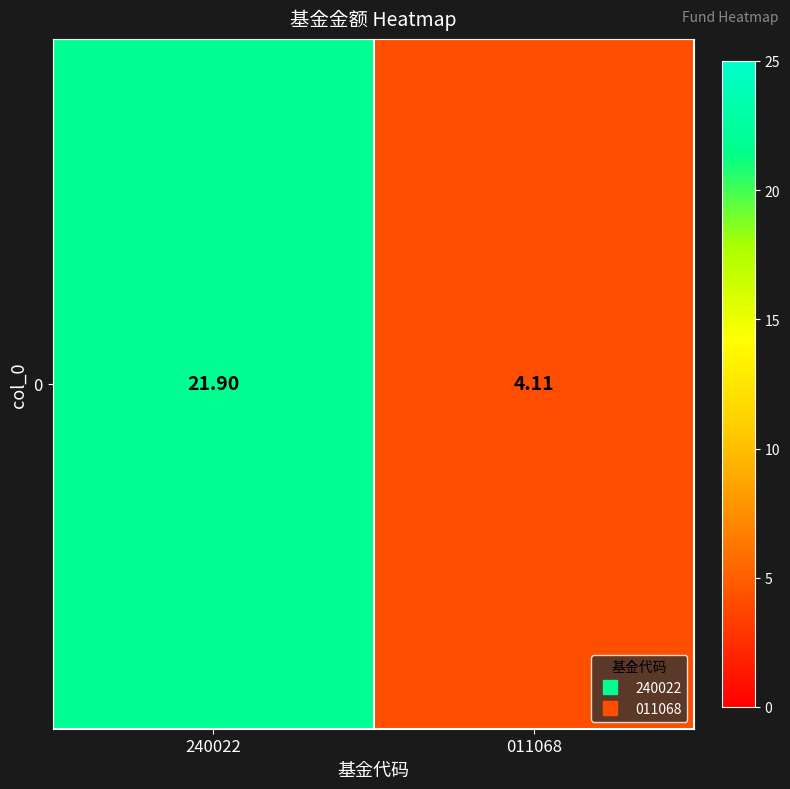

What value does the data have at 011068?

4.1